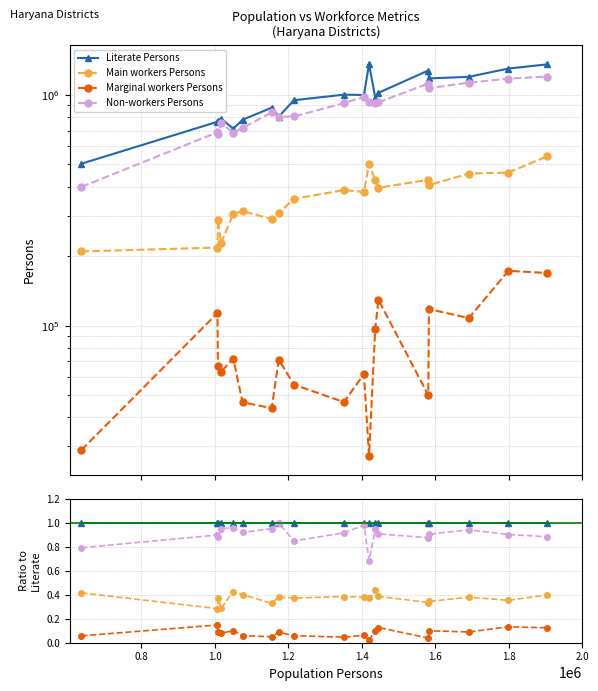

Is this an area chart (filled region under the line)?

No